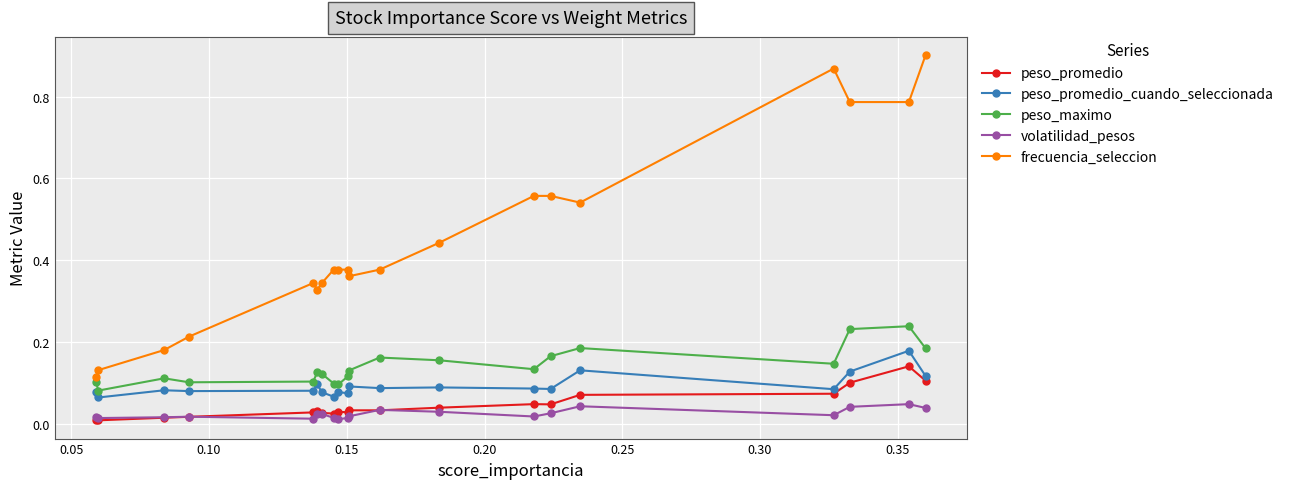

True or false: peso_promedio and frecuencia_seleccion cross at least once.

False